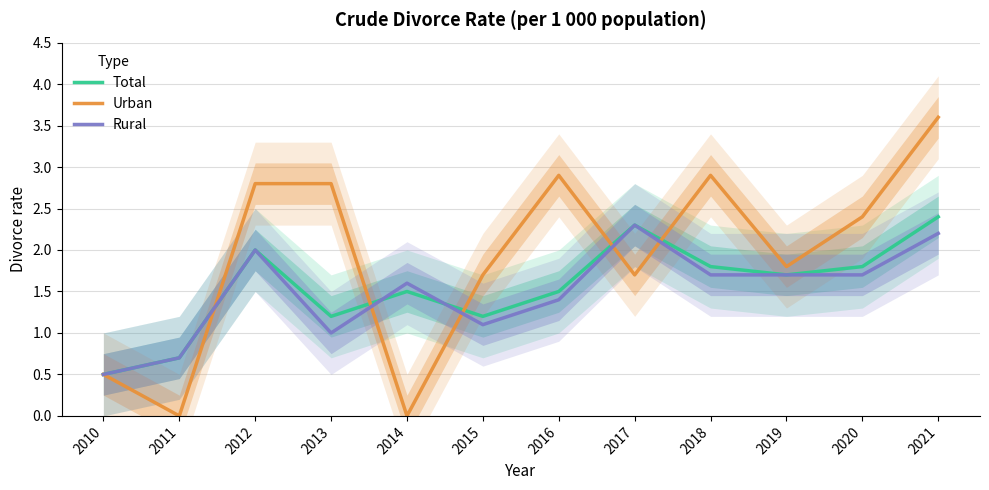

The value of Urban at 2021 is 3.6. True or false?

True